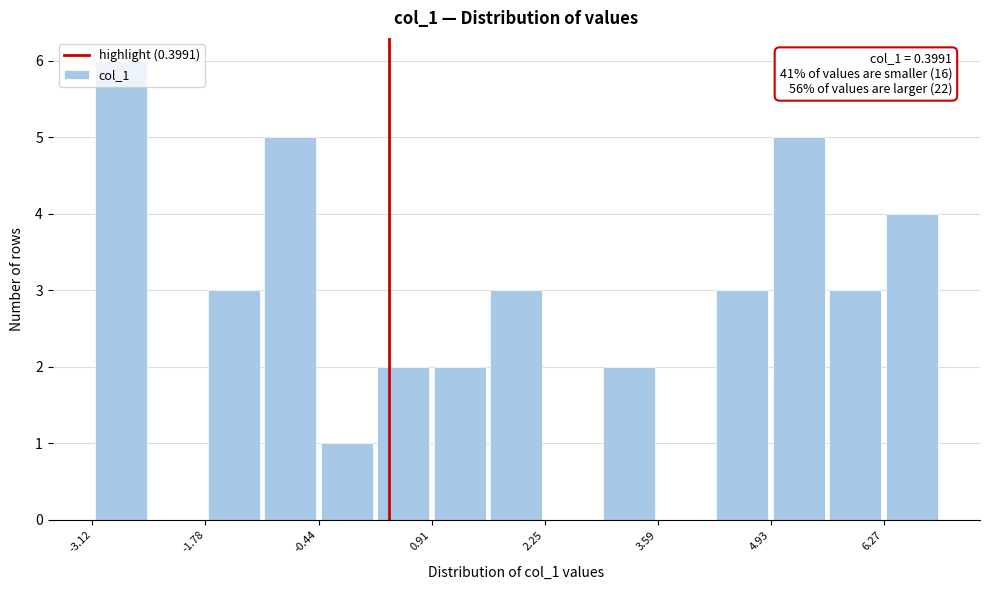

Read against the x-axis, roughly where is the centre of the tallest bar?

-2.8